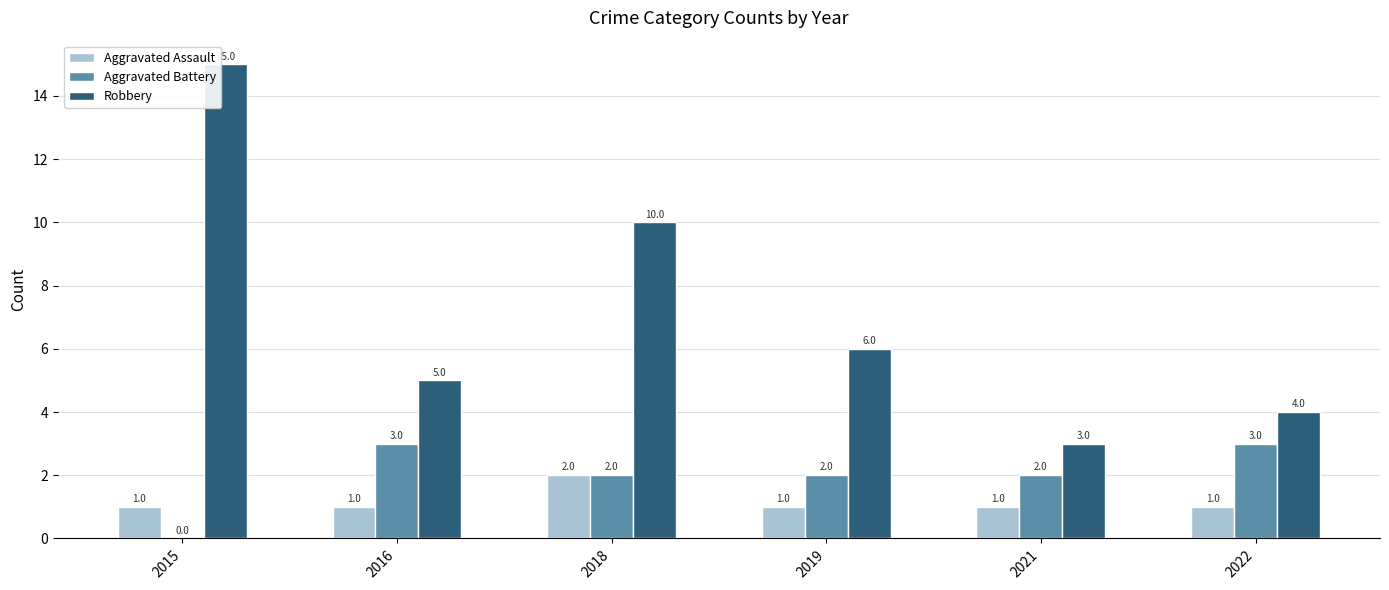

Count the number of categories in the chart.

6